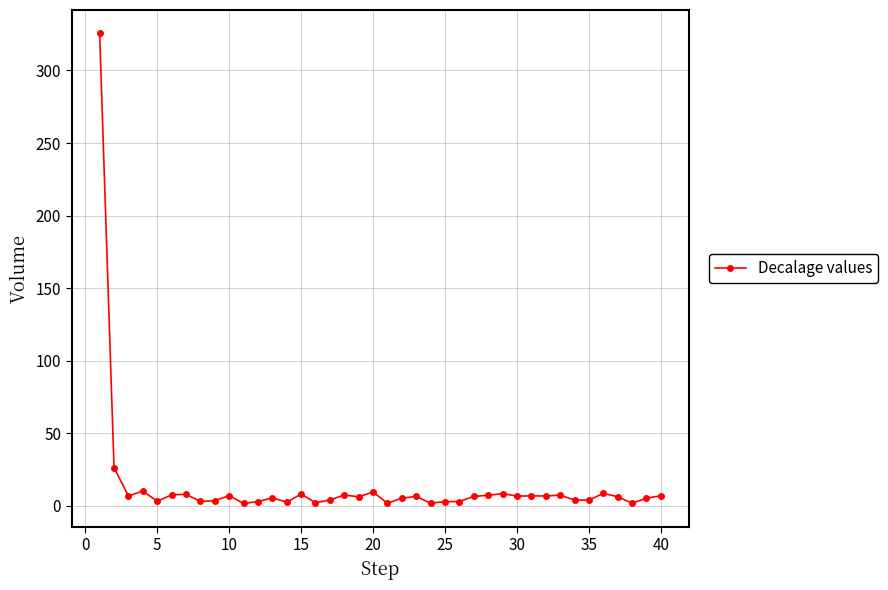

What is the average value?

14.1